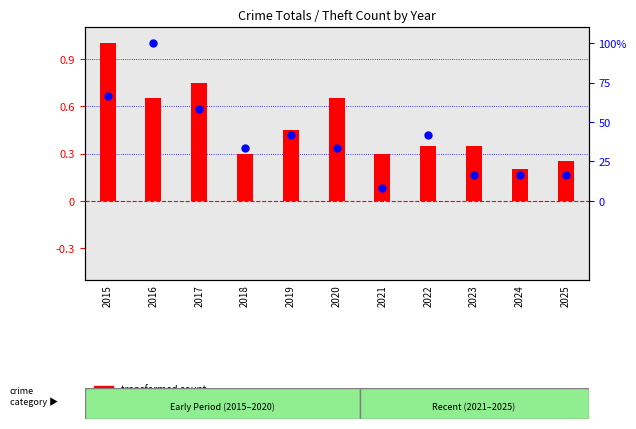

At how many categories does at least one series exceed 0?

11